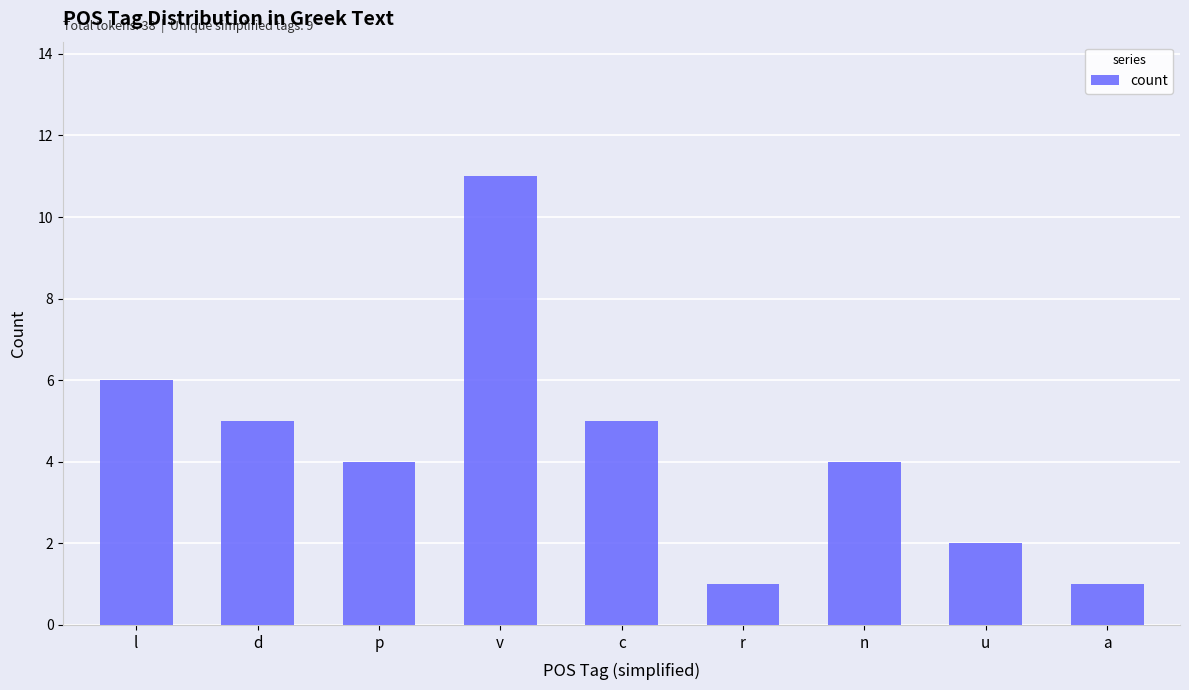

What is the label of the 3rd bar from the left?

p